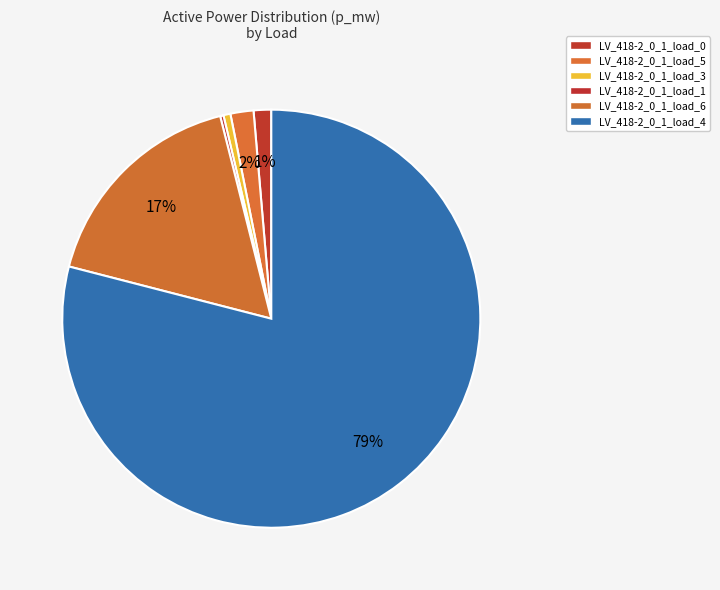

Do LV_418-2_0_1_load_5 and LV_418-2_0_1_load_0 together represent more than half of the pie?

No